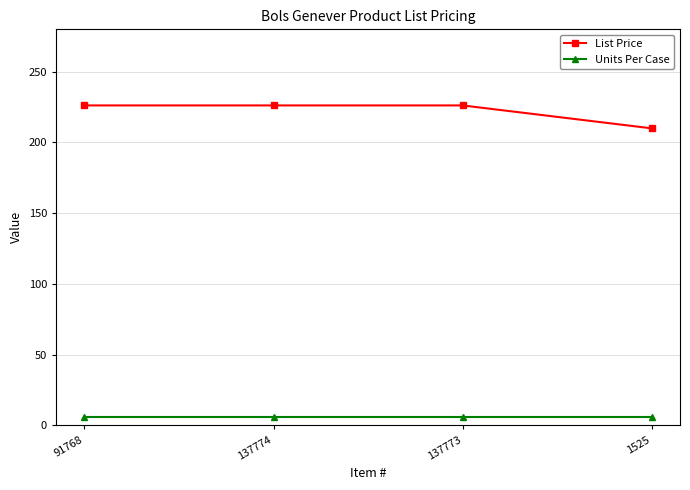

True or false: List Price and Units Per Case intersect in this chart.

False